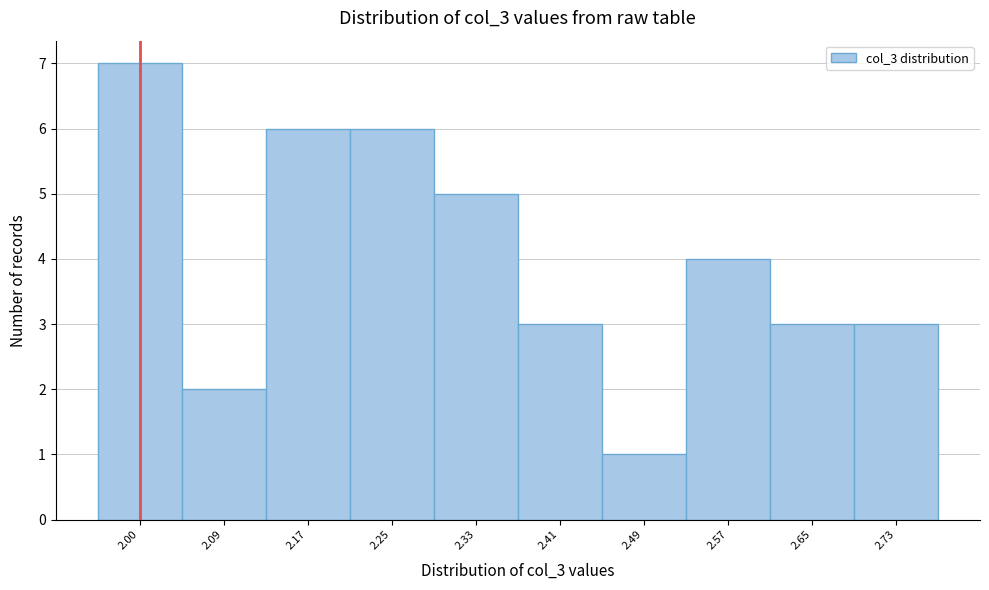

Reading left to right, what are all the values shown in this chart?

2.00=7	2.09=2	2.17=6	2.25=6	2.33=5	2.41=3	2.49=1	2.57=4	2.65=3	2.73=3